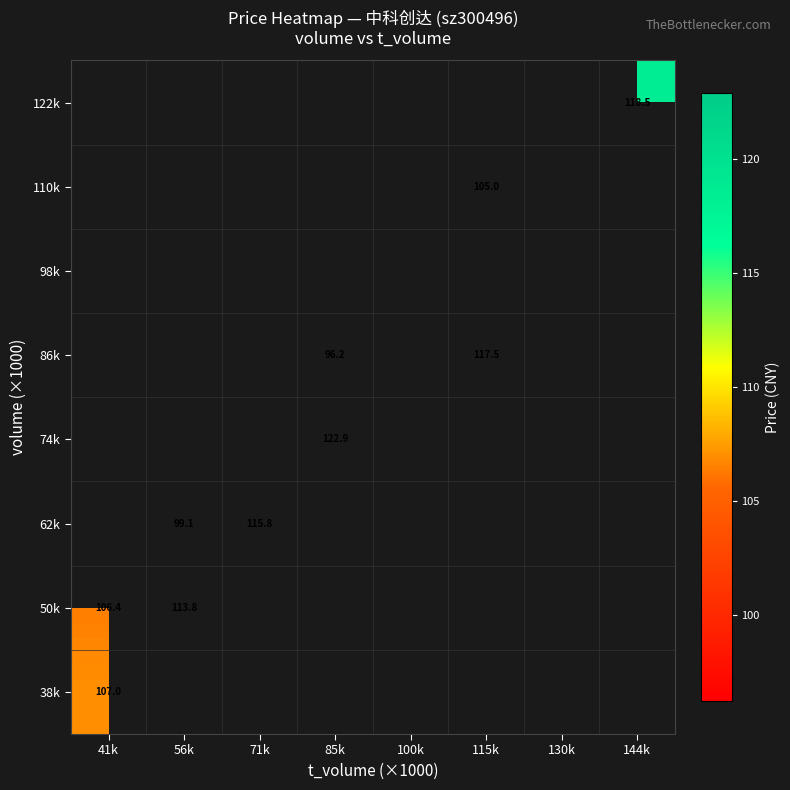

Which series changed the most between 85k and 115k?

86k